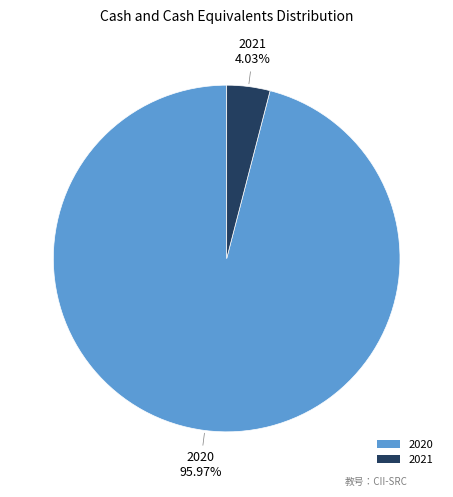

True or false: 2021 accounts for 15% of the total.

False